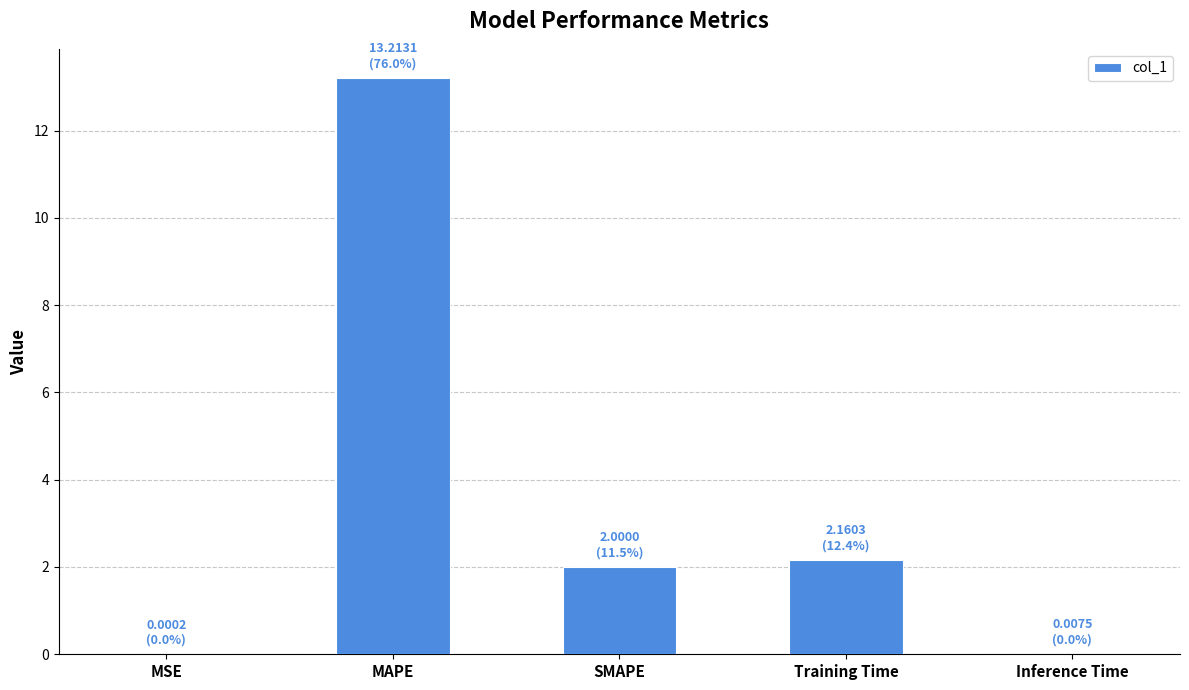

The chart shows a value of 0.9 at Training Time. True or false?

False